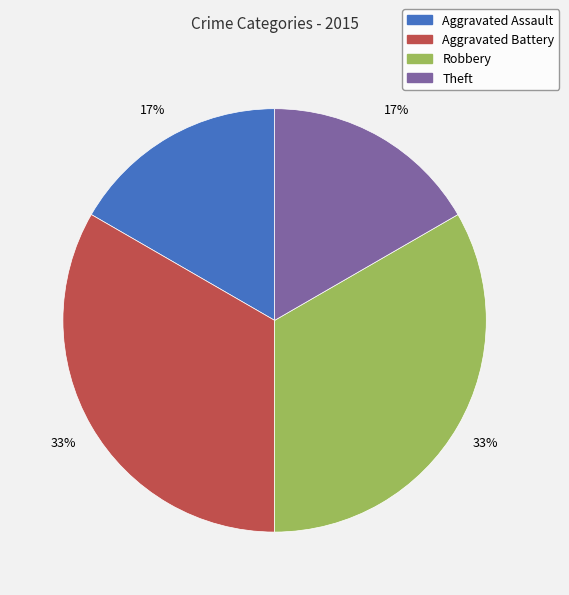

Is there a majority slice in this chart?

No